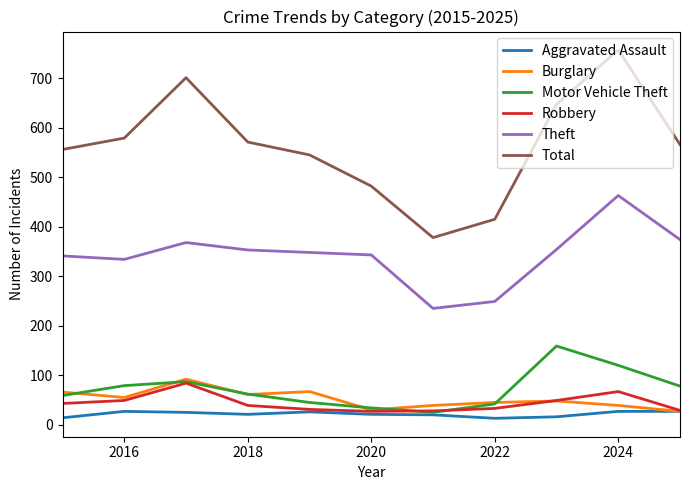

Rank the series by their maximum value, from highest to lowest.

Total, Theft, Motor Vehicle Theft, Burglary, Robbery, Aggravated Assault